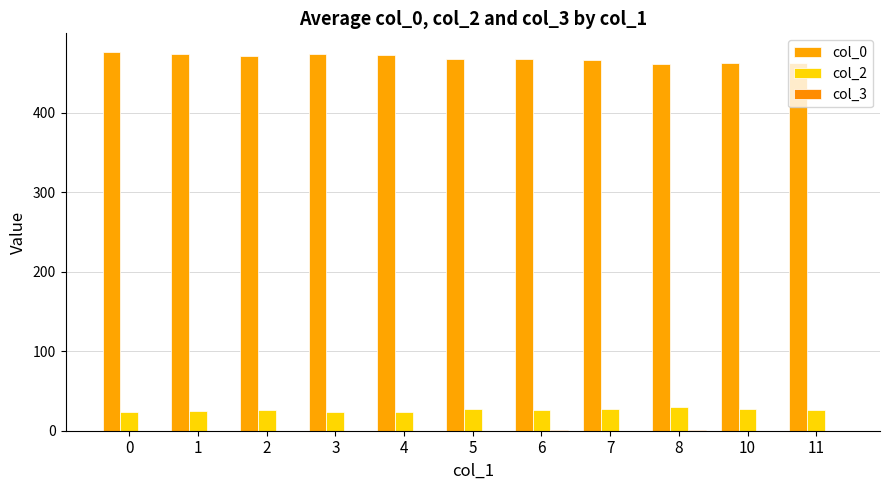

How many groups of bars are there?

11